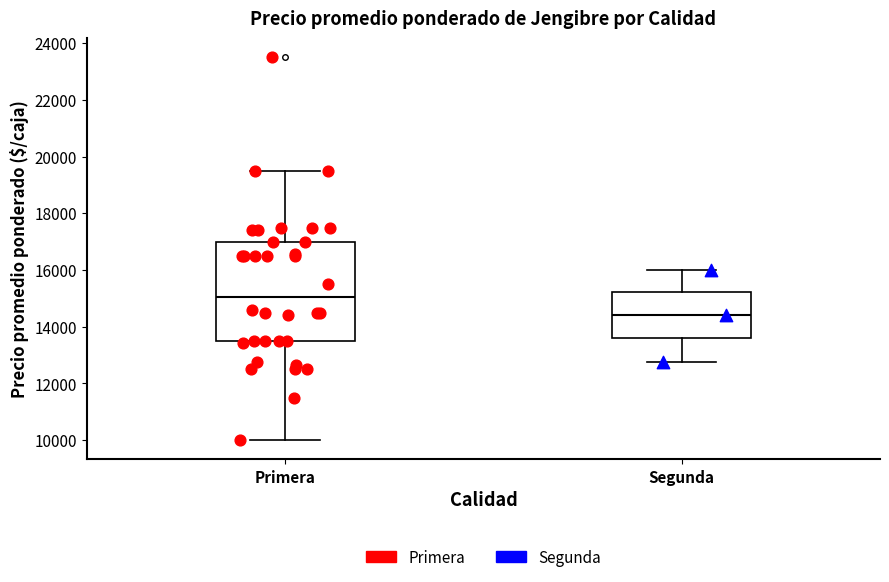

Which box's median line is the highest?

Primera